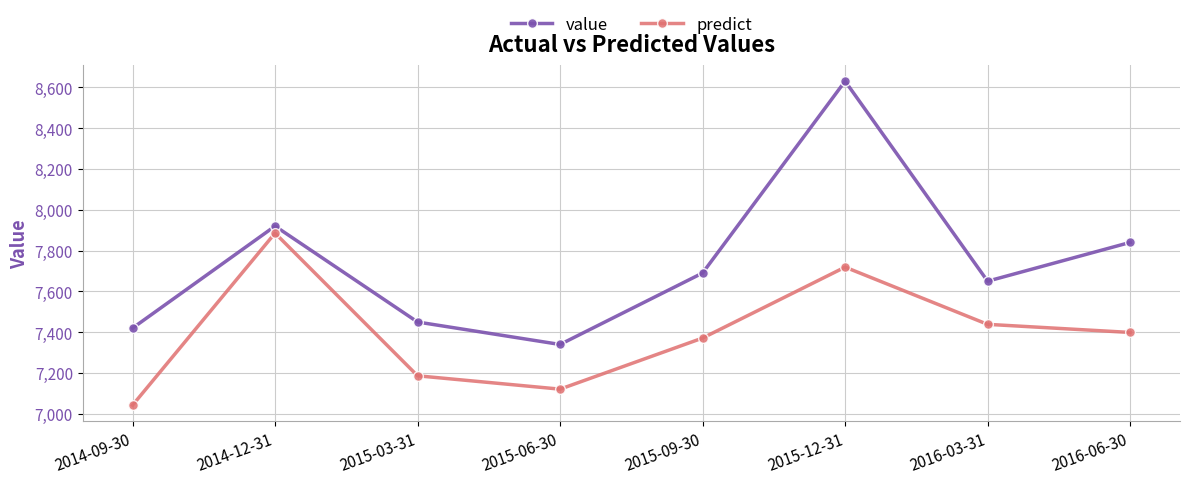

What is the difference between the highest and lowest values at 2016-03-31?

211.3